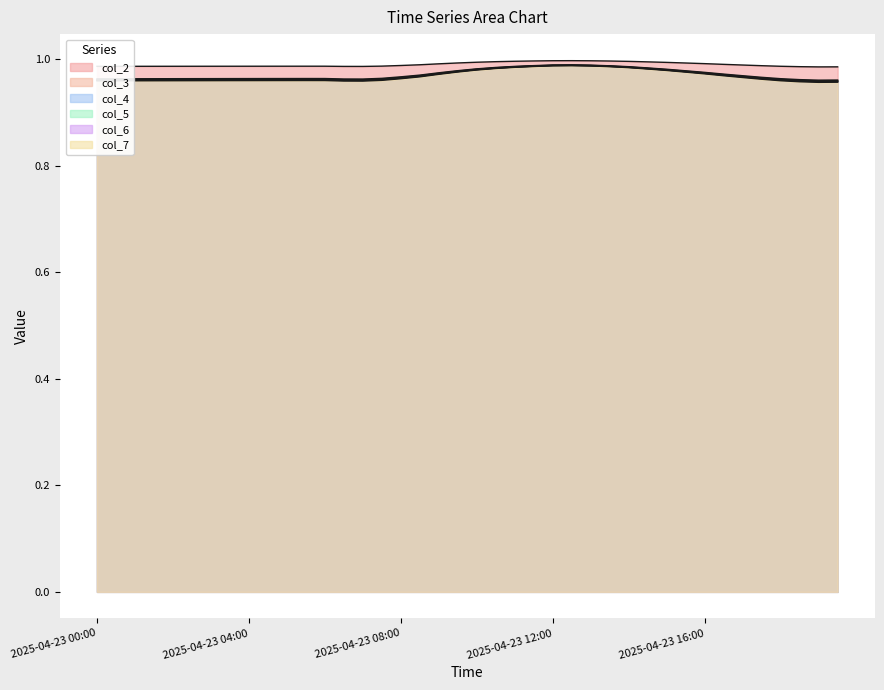

What is the maximum value shown in the chart?

1.0